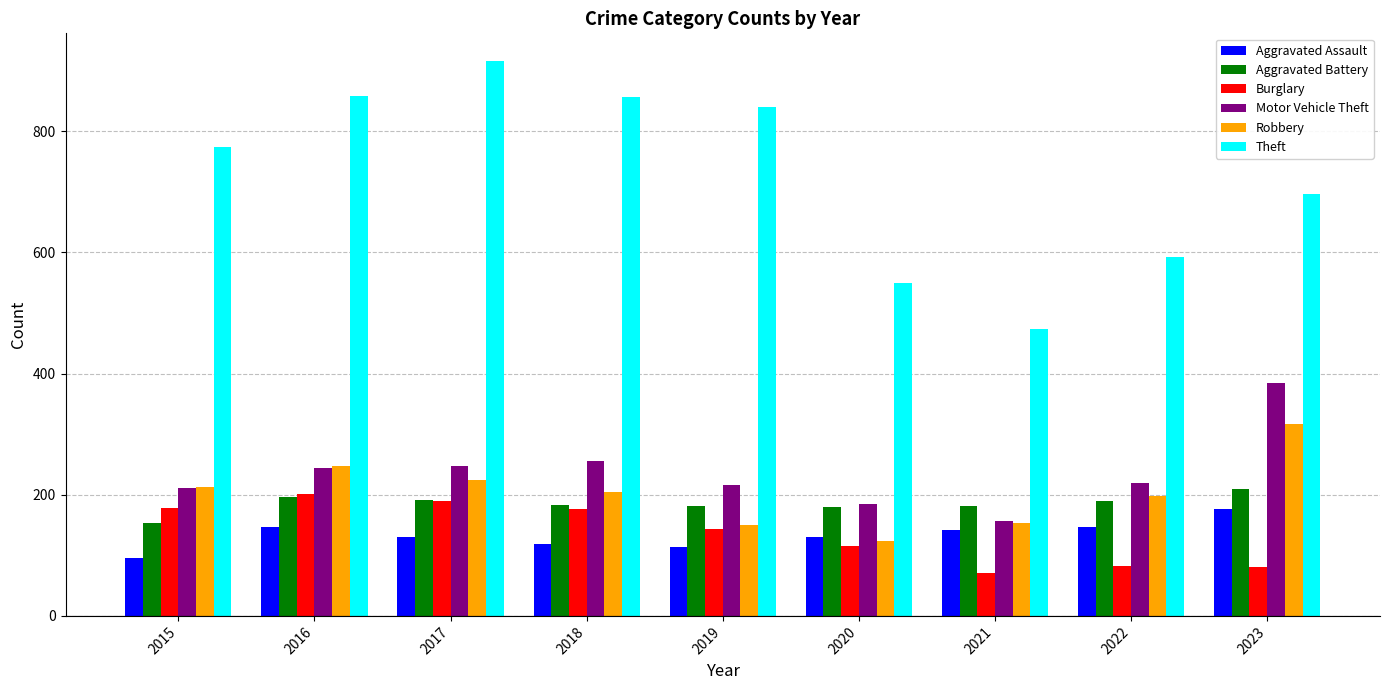

At how many categories does at least one series exceed 728?

5